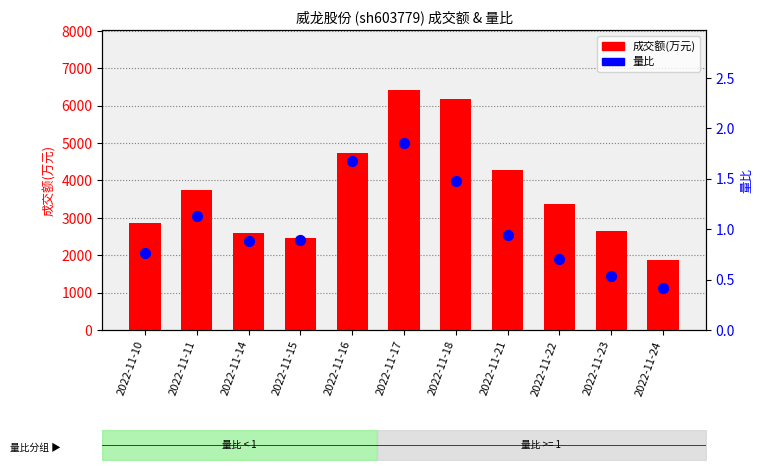

Which series reaches the maximum Y coordinate?

成交额(万元)